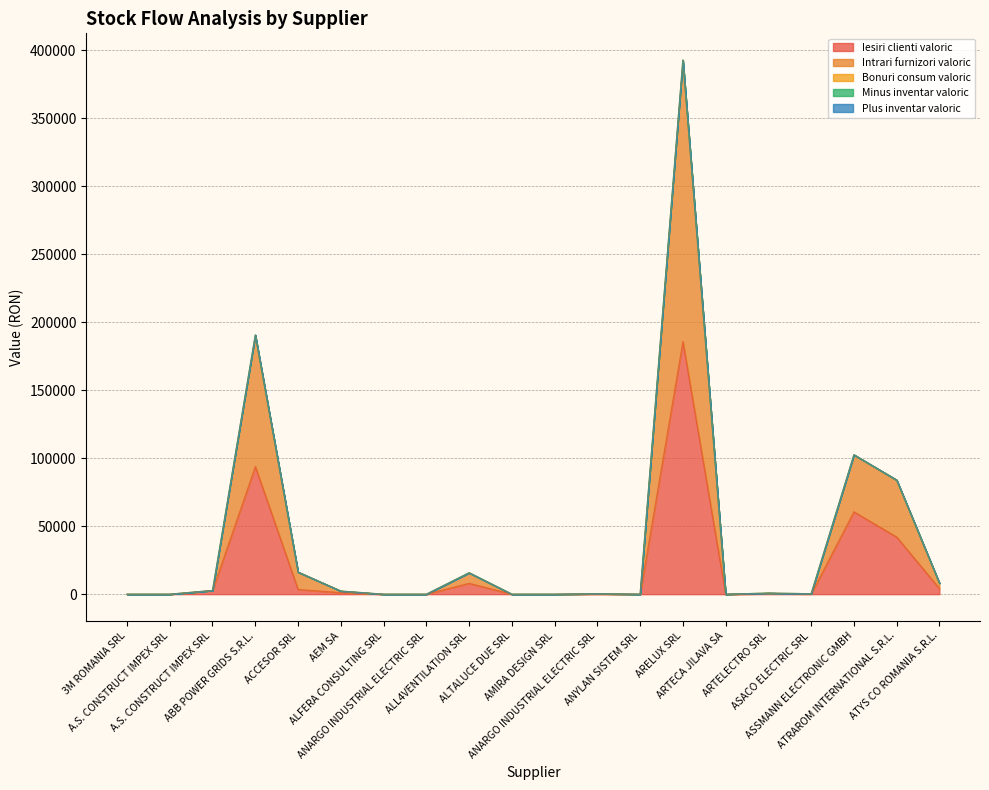

Rank the series by their maximum value, from highest to lowest.

Intrari furnizori valoric, Iesiri clienti valoric, Minus inventar valoric, Bonuri consum valoric, Plus inventar valoric